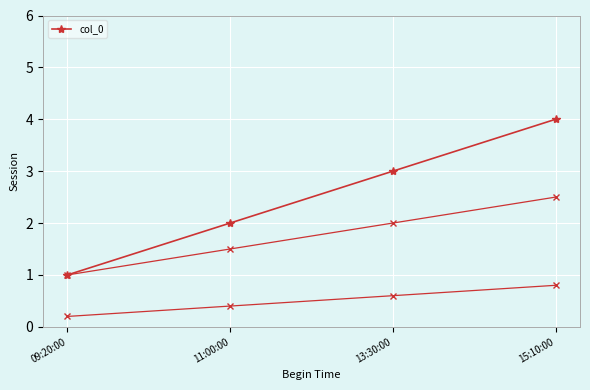

At which category does the chart reach its peak across all series?

15:10:00